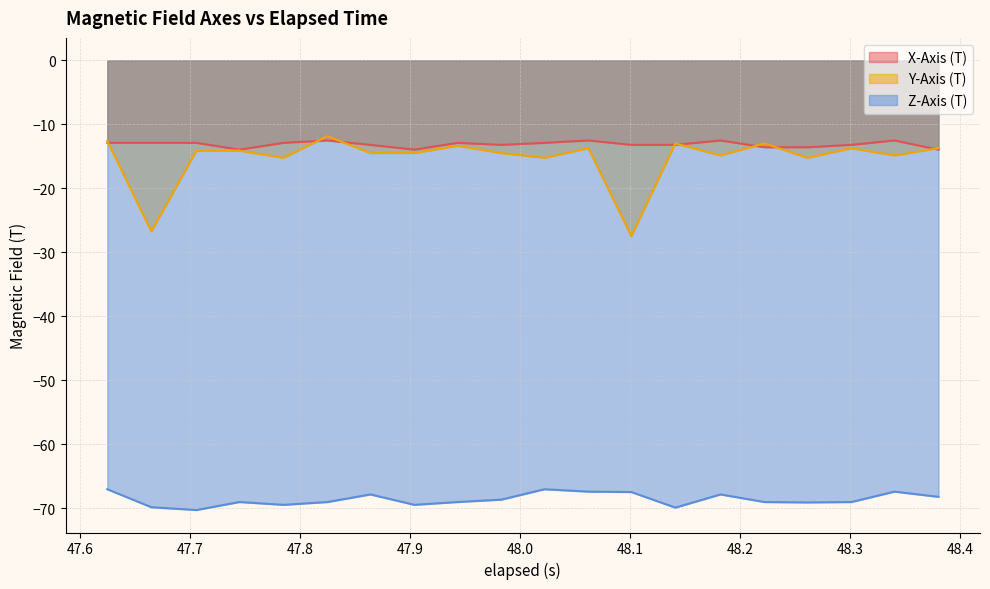

What is the difference between the second highest and minimum values in the X-Axis (T) series?

1.4